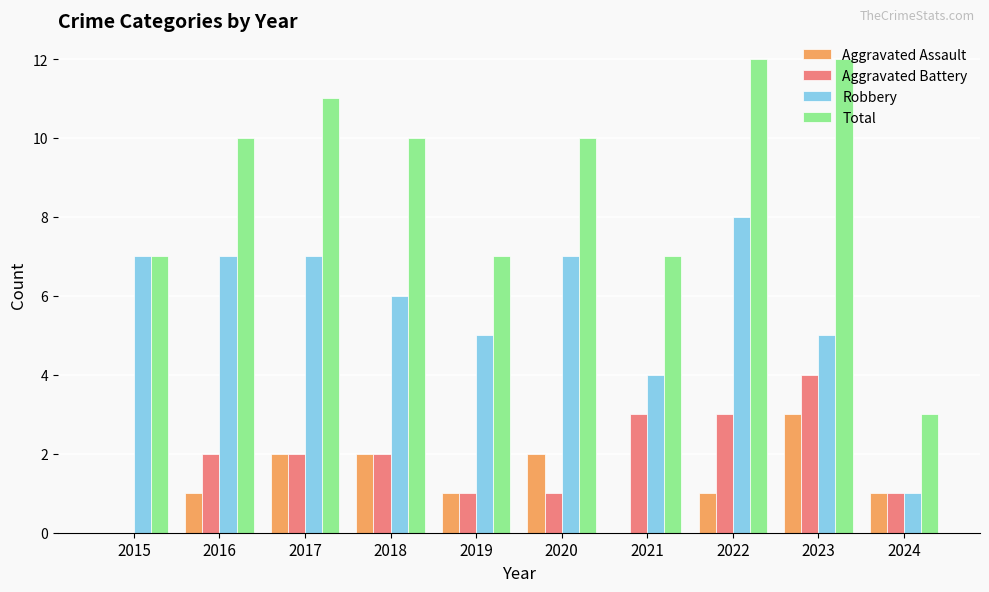

True or false: Total has a value of 5 at 2016.

False